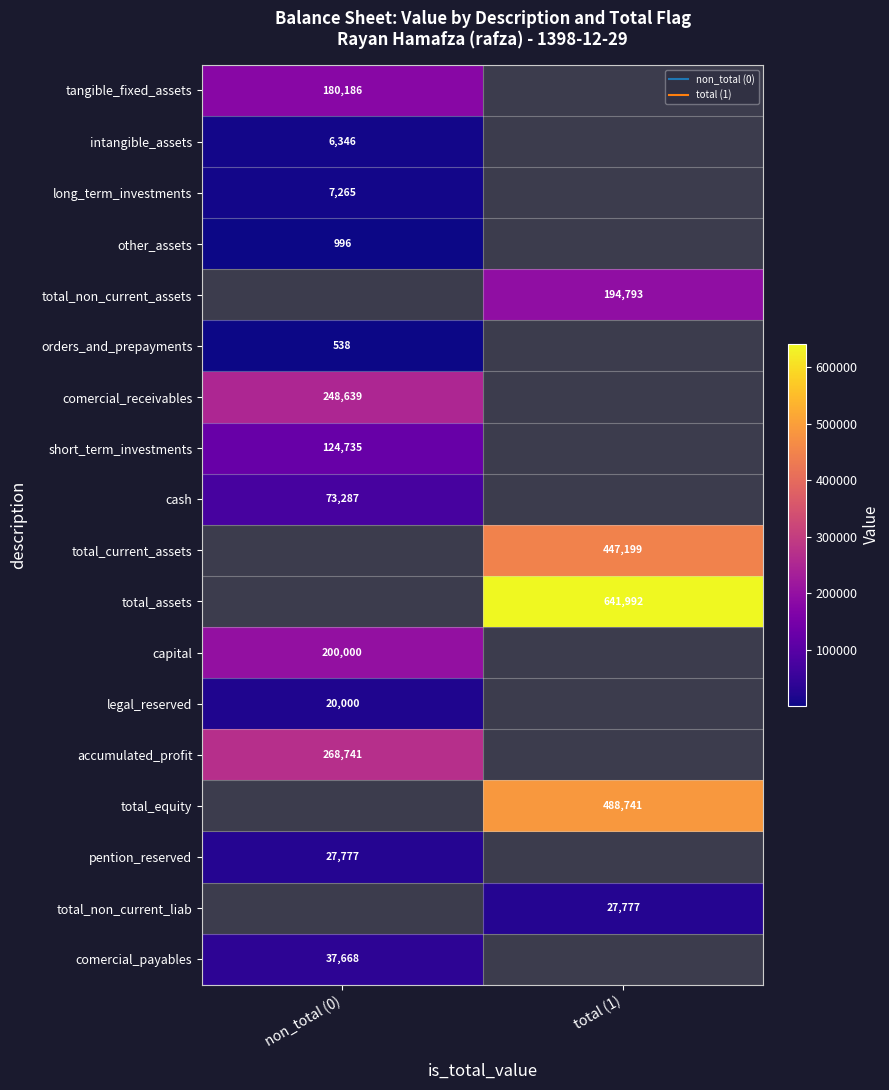

How many positive values does the intangible_assets series have?

1